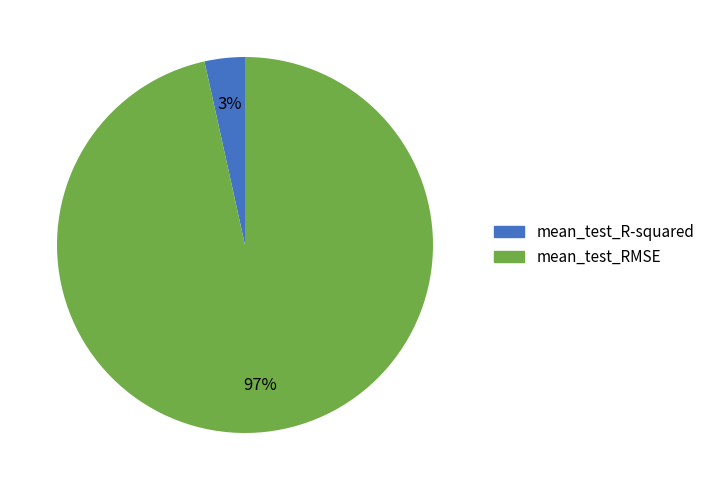

Does mean_test_RMSE represent more than half of the total?

Yes